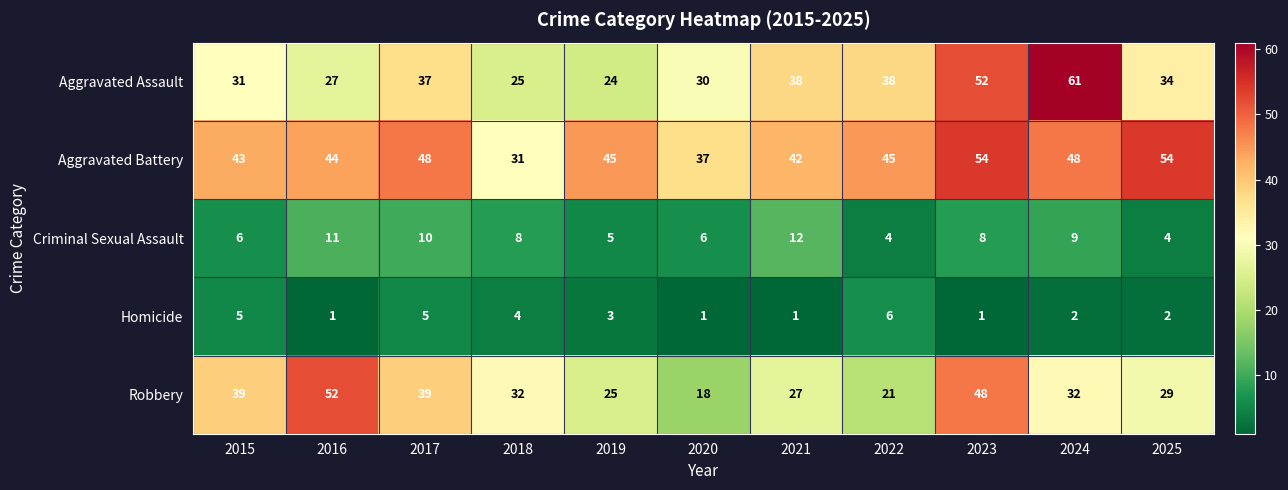

Between 2021 and 2022, which series saw the biggest shift?

Criminal Sexual Assault